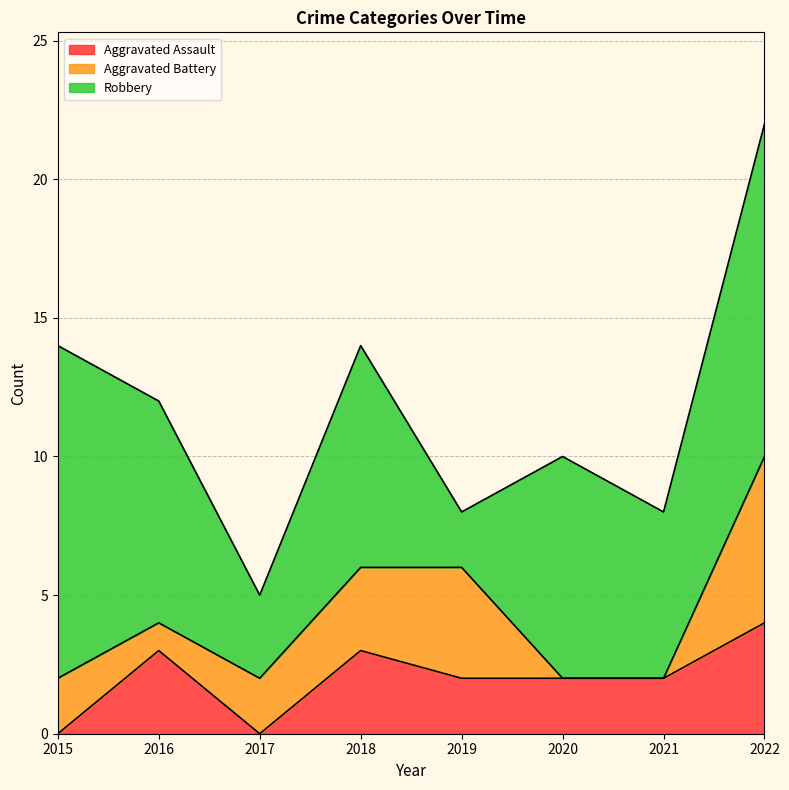

How many Aggravated Battery values are between 1 and 4?

5